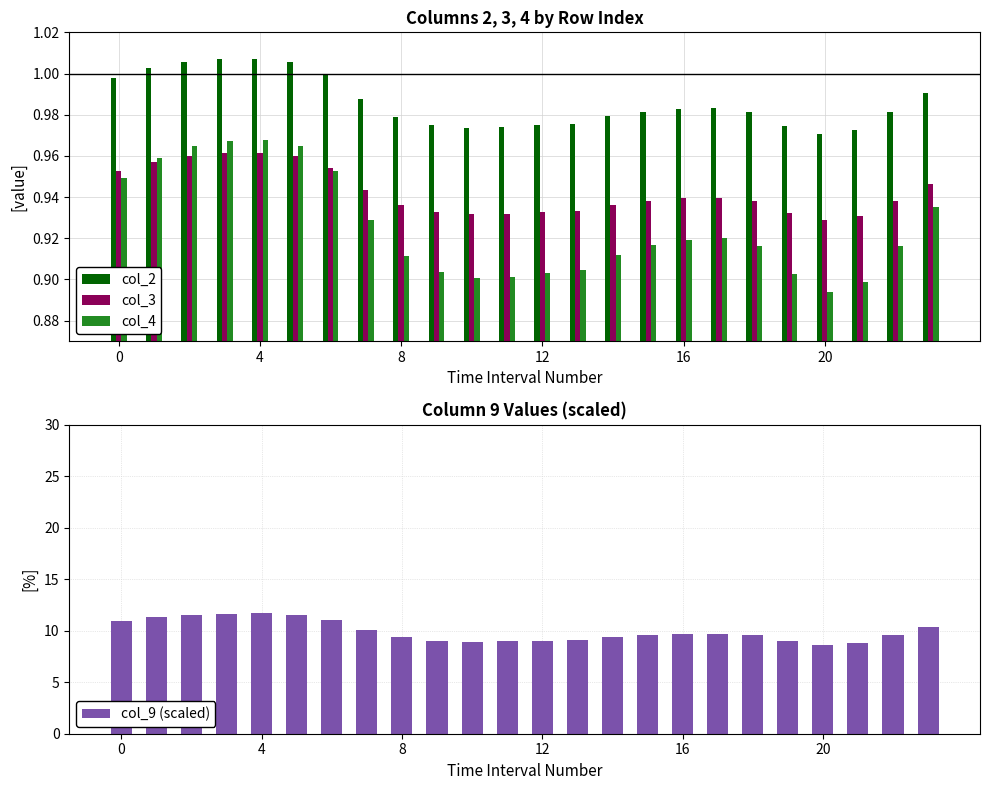

Reading left to right, list all the values displayed in this chart.

col_2: 1.0	1.0	1.0	1.0	1.0	1.0	1.0	1.0	1.0	1.0	1.0	1.0	1.0	1.0	1.0	1.0	1.0	1.0	1.0	1.0	1.0	1.0	1.0	1.0
col_3: 1.0	1.0	1.0	1.0	1.0	1.0	1.0	0.9	0.9	0.9	0.9	0.9	0.9	0.9	0.9	0.9	0.9	0.9	0.9	0.9	0.9	0.9	0.9	0.9
col_4: 0.9	1.0	1.0	1.0	1.0	1.0	1.0	0.9	0.9	0.9	0.9	0.9	0.9	0.9	0.9	0.9	0.9	0.9	0.9	0.9	0.9	0.9	0.9	0.9
col_9 (scaled): 10.9	11.3	11.6	11.7	11.7	11.6	11.1	10.1	9.4	9.1	8.9	9.0	9.0	9.1	9.4	9.6	9.7	9.7	9.6	9.0	8.7	8.9	9.6	10.4